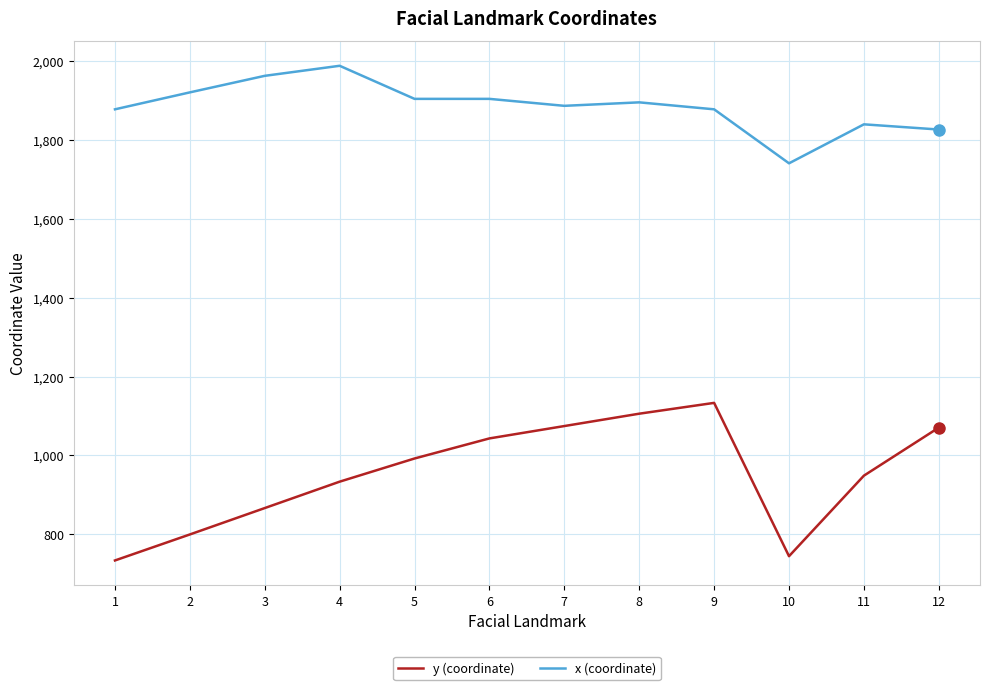

At which label does x (coordinate) first exceed 1896?

2